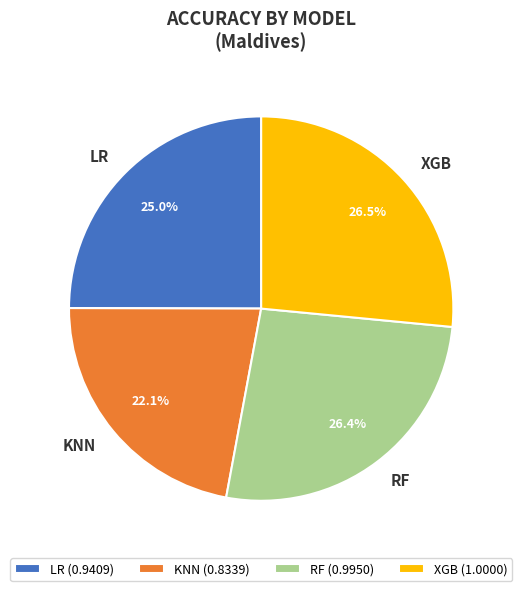

What percentage is the LR slice, to the nearest percent?

25%